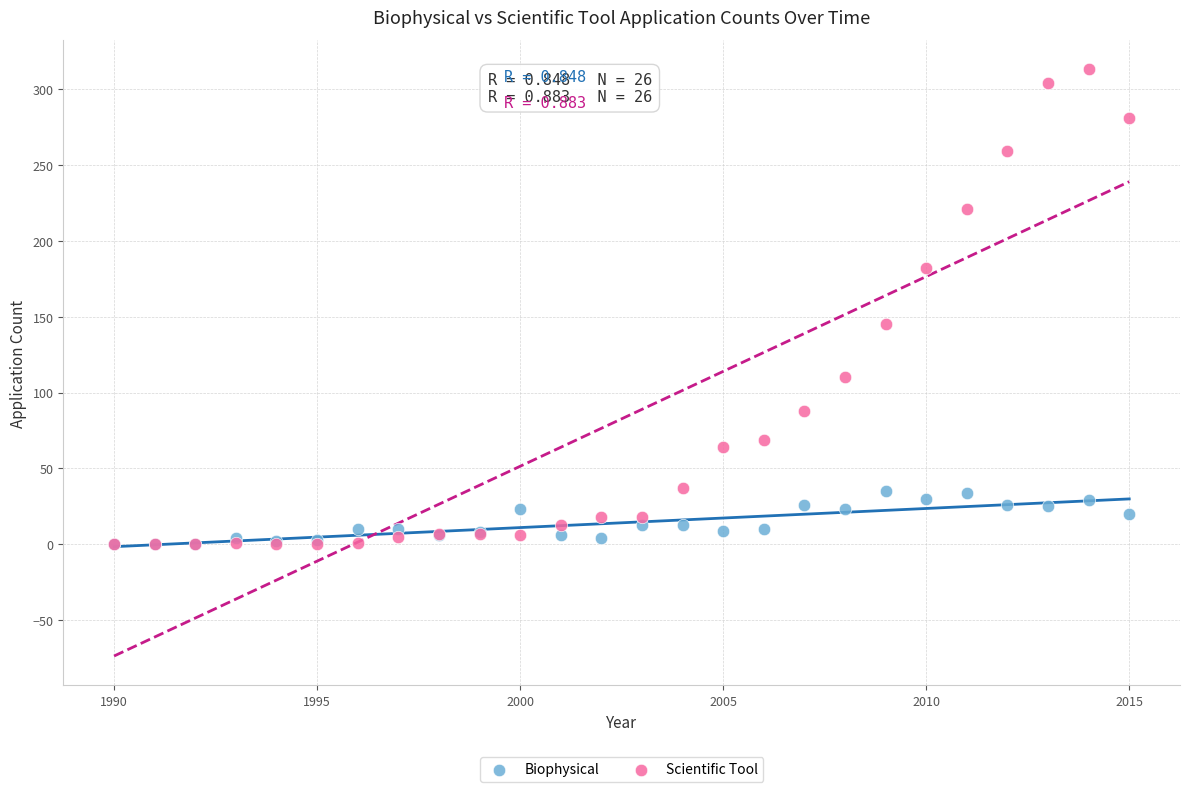

Which series has the widest spread of Y values?

Scientific Tool